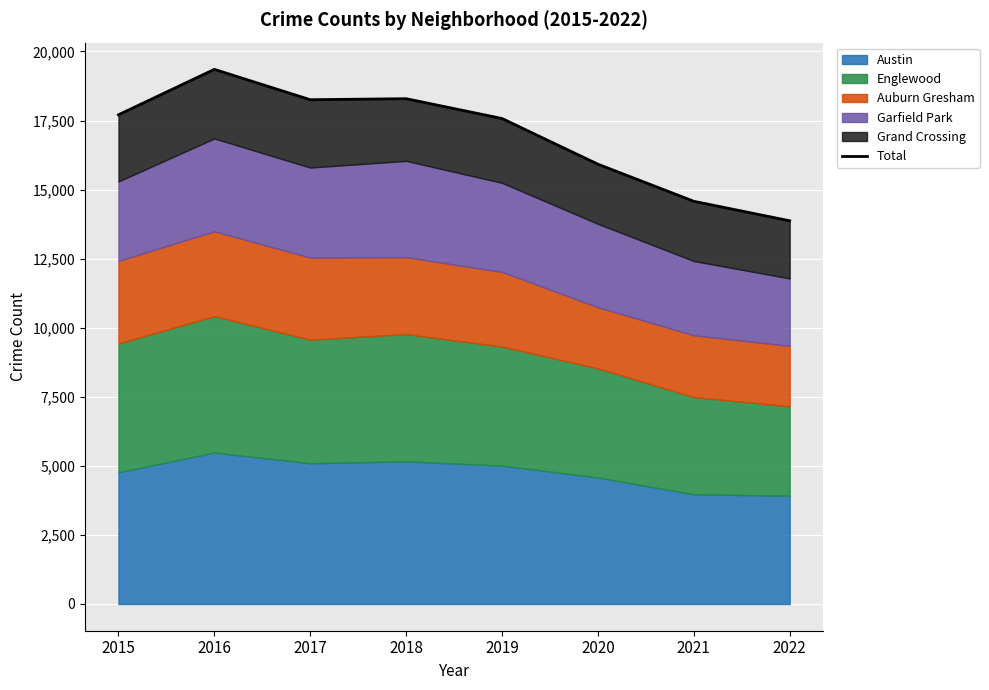

What is the value of the 6th point from the left?

15919